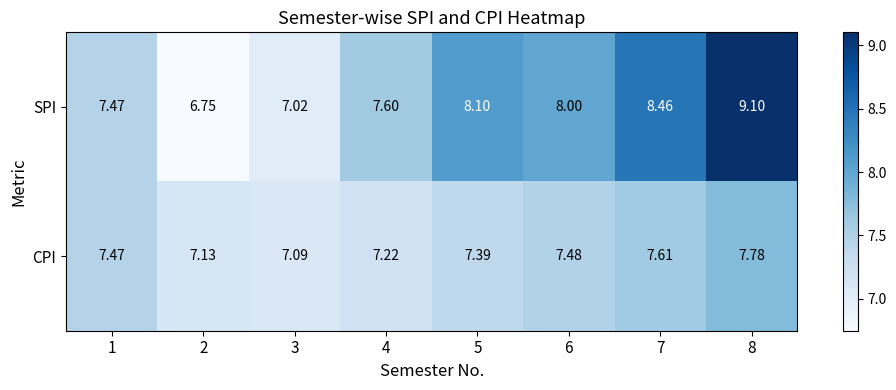

List the series in order of their overall mean, highest first.

SPI, CPI